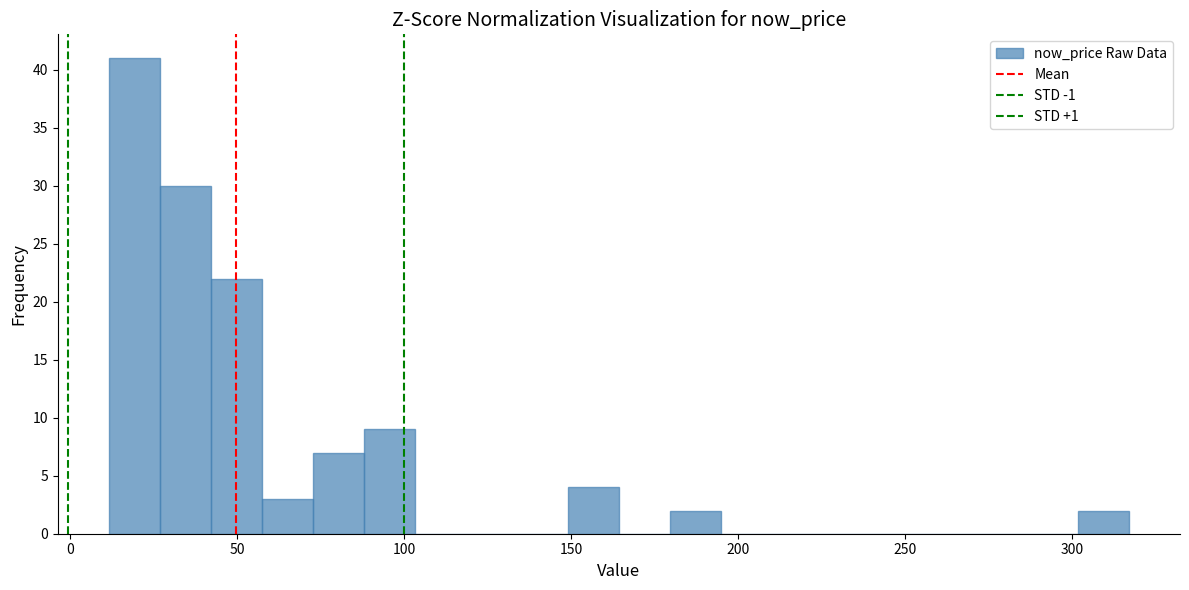

Around what value on the x-axis is the tallest bar? Give the approximate position of its centre, as read against the axis.

20